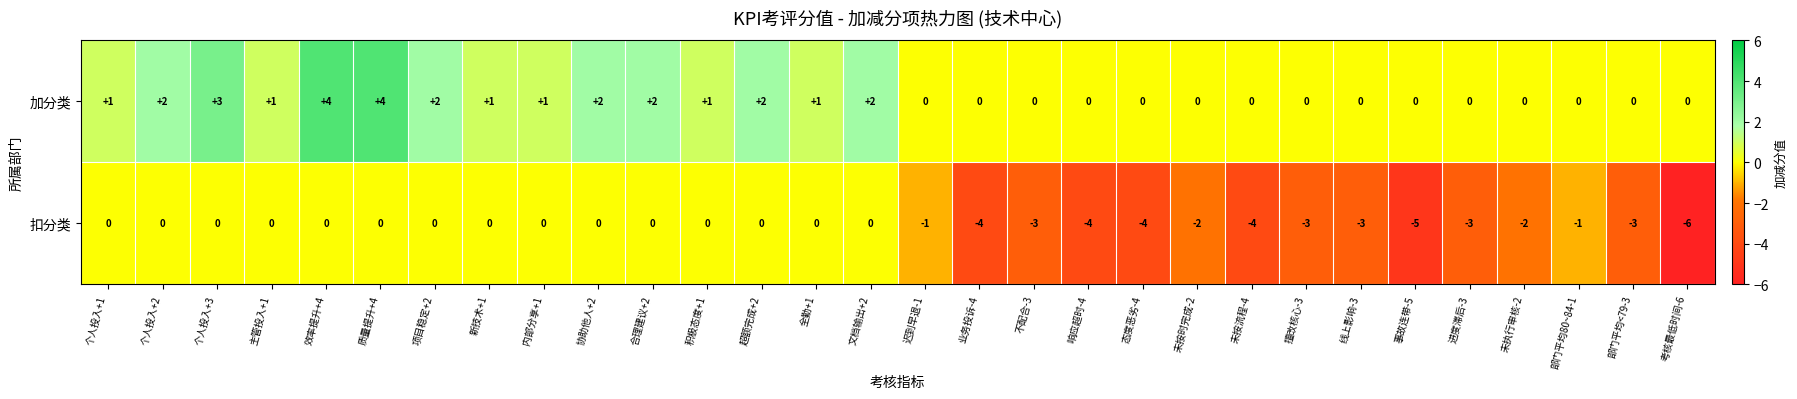

List the series in order of their overall mean, highest first.

加分类, 扣分类